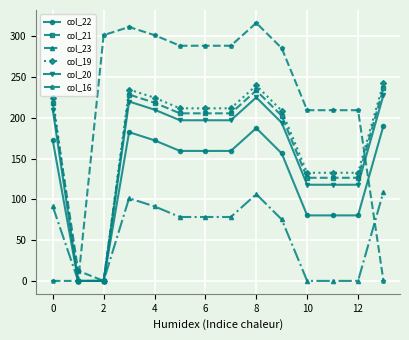

What is the greatest value displayed?

316.2